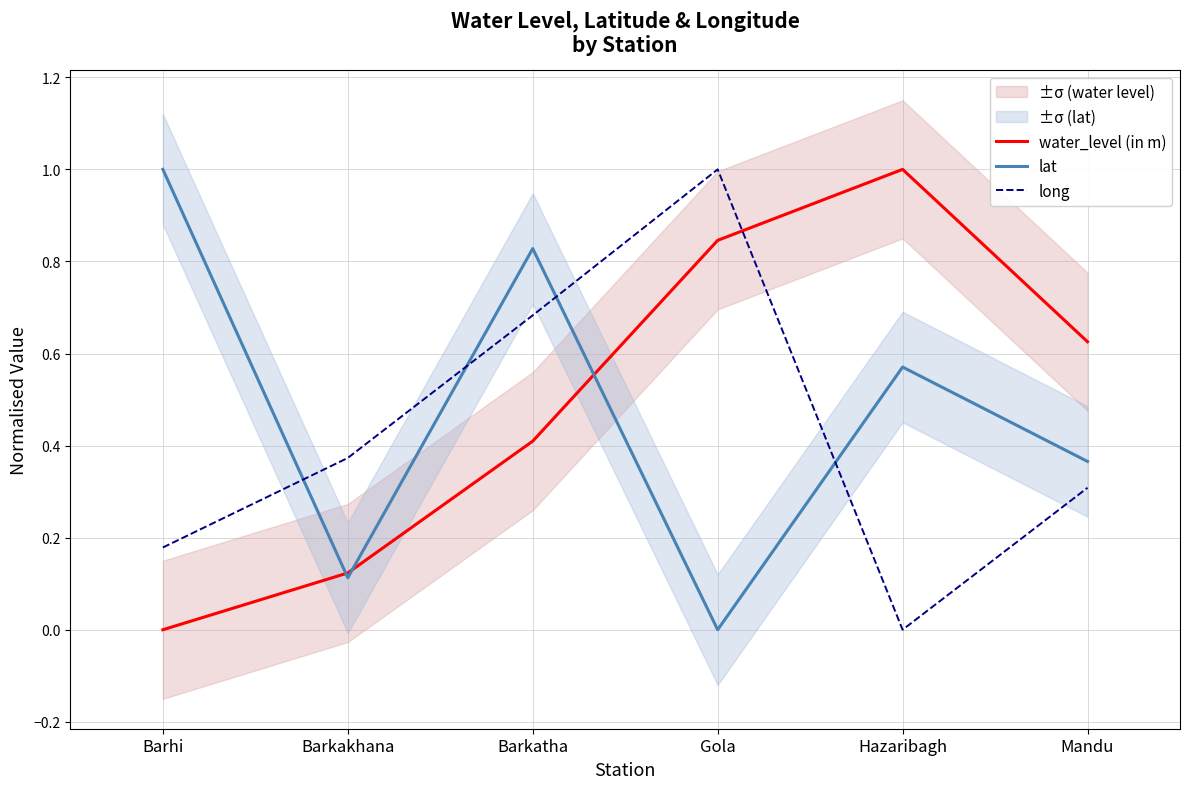

True or false: lat and long intersect in this chart.

True